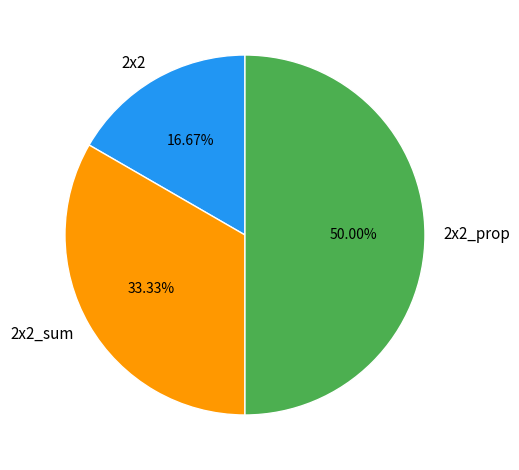

To the nearest percent, what is the difference between the largest and smallest slice percentages?

33%